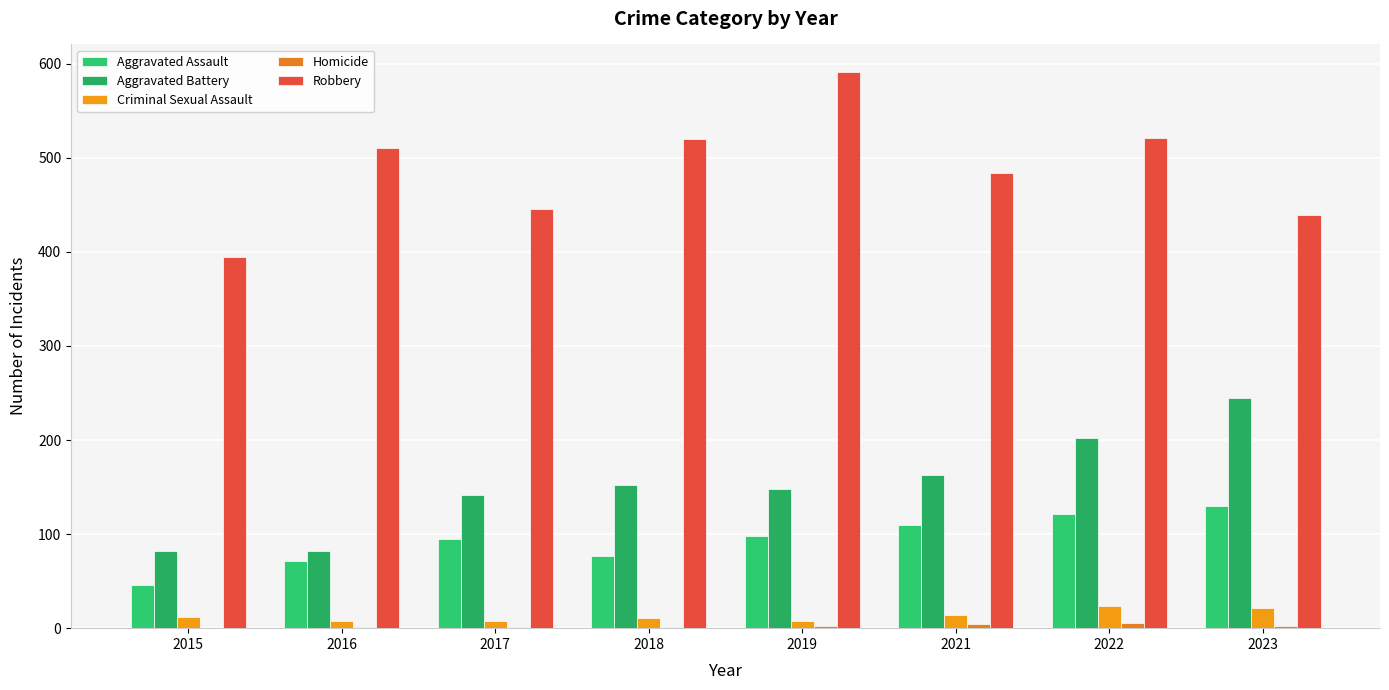

Are the bars grouped side by side (vs. stacked)?

Yes